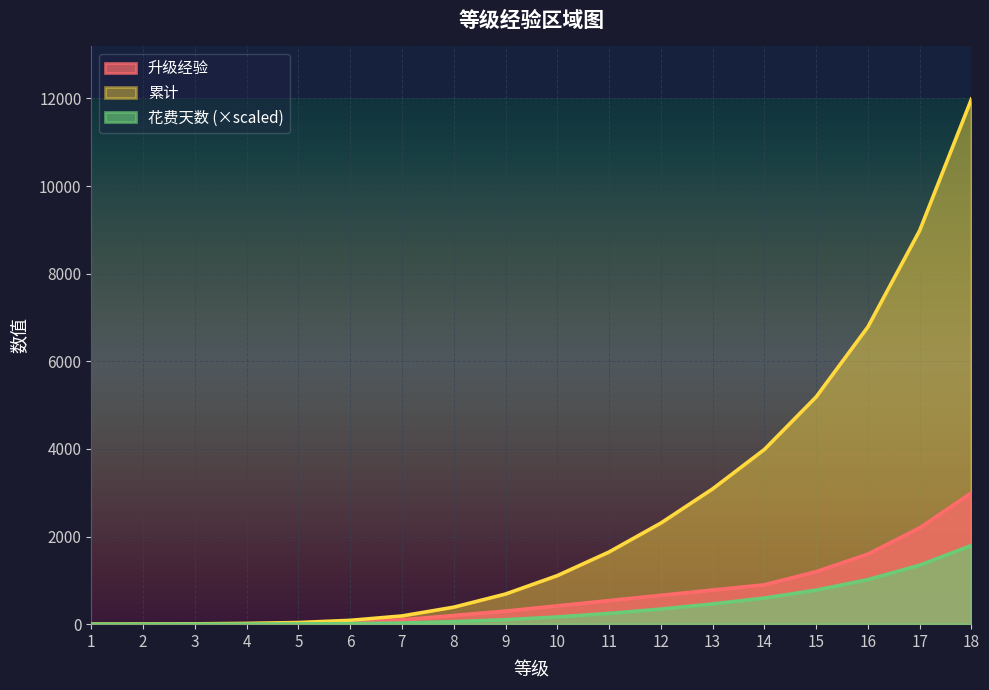

What is the value of the 累计 point at the 16th from the left?

6789.0